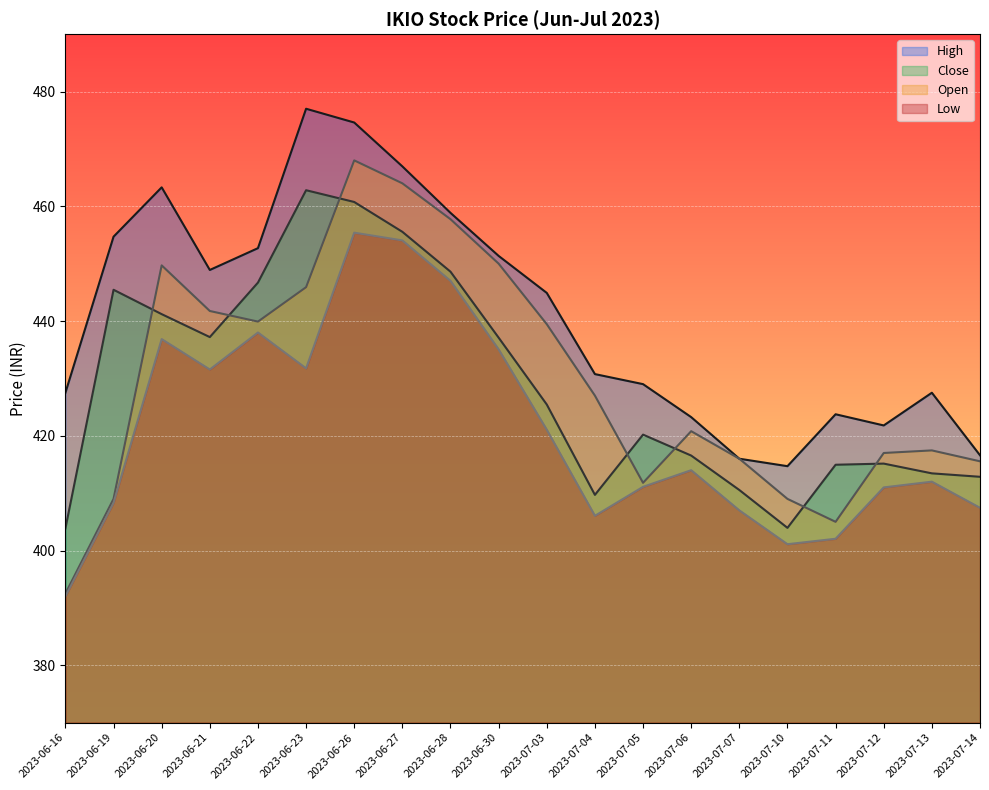

What is the sum of all Open values?

8597.5